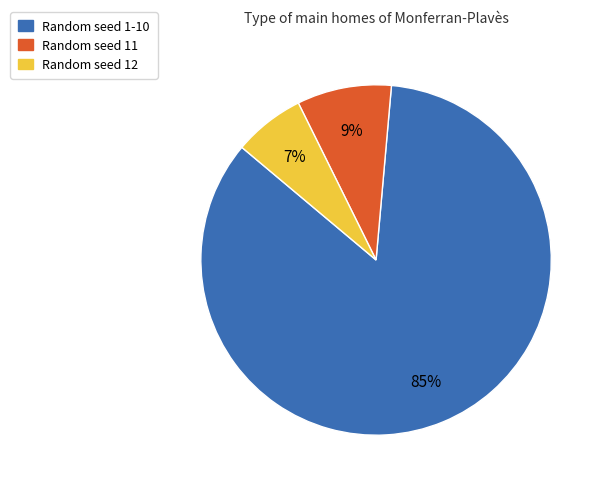

Is there a majority slice in this chart?

Yes